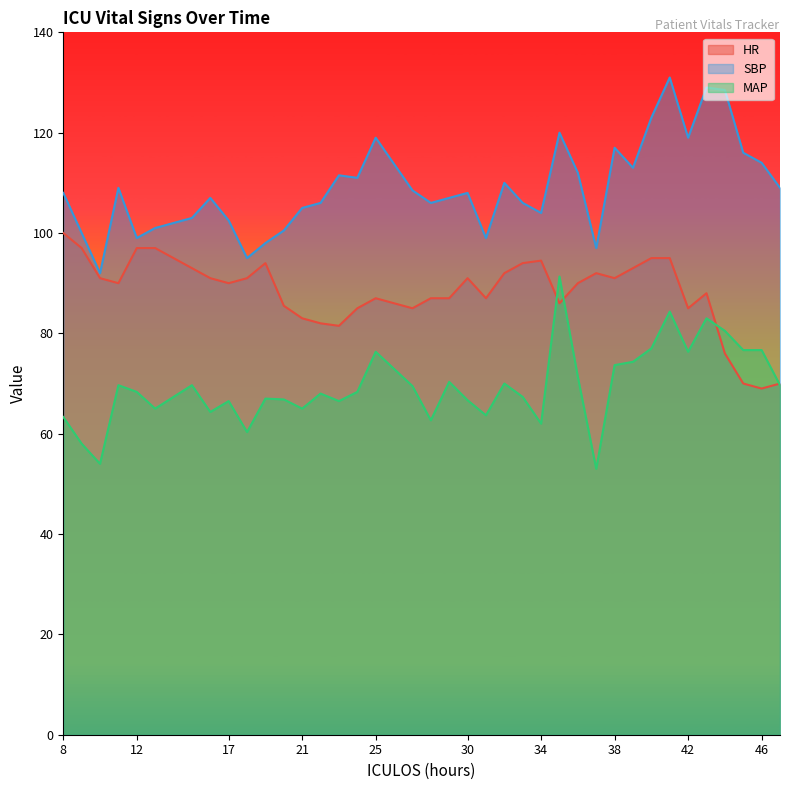

In HR, how many points are lower than both neighbors (excluding endpoints)?

9